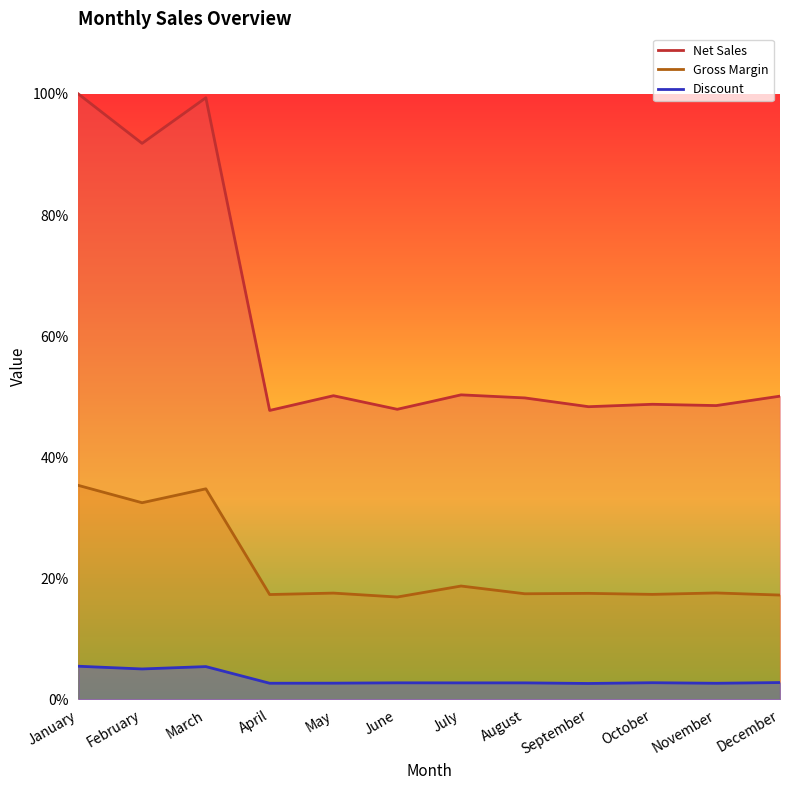

What is the value of the Gross Margin point at the 3rd from the left?

0.3